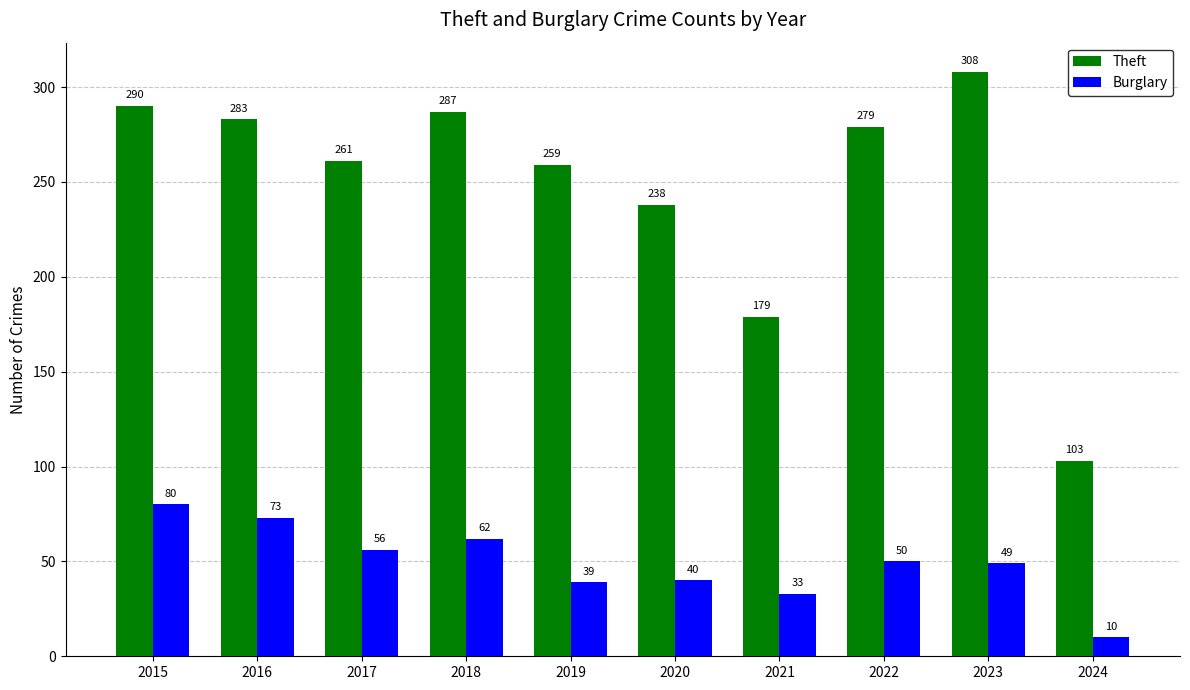

At how many categories does at least one series exceed 273?

5